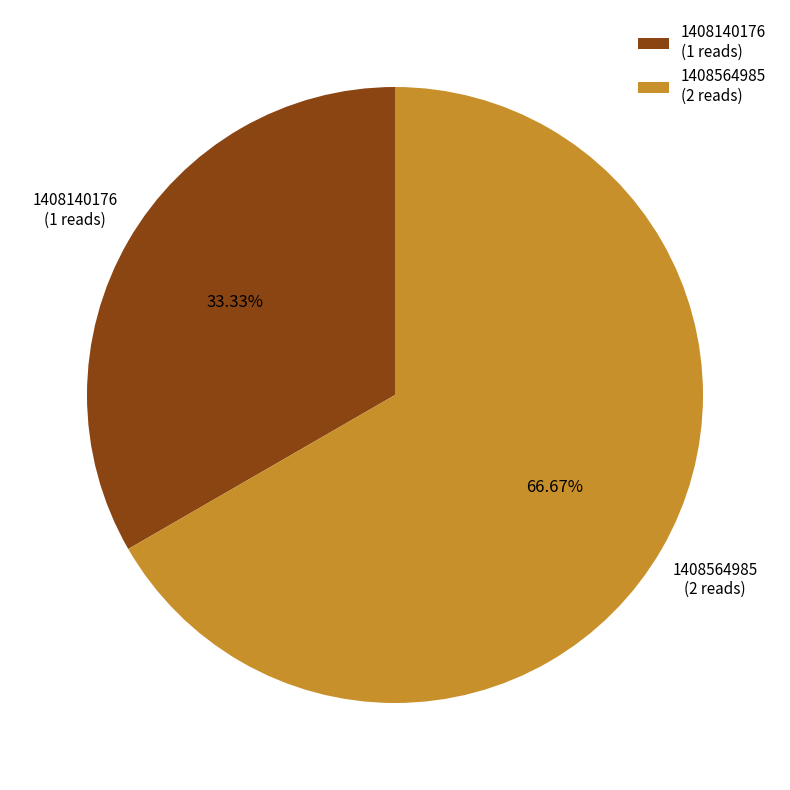

Rank the categories by value from highest to lowest.

1408564985 (2 reads), 1408140176 (1 reads)